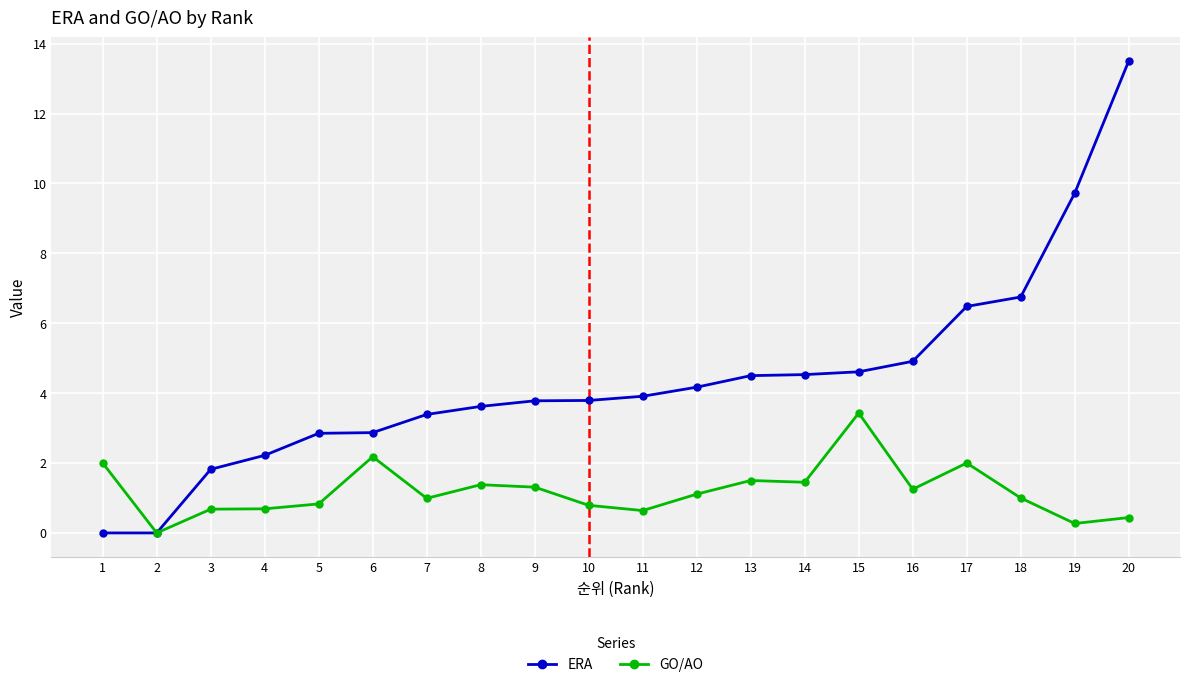

How many data points in ERA are above 3?

14